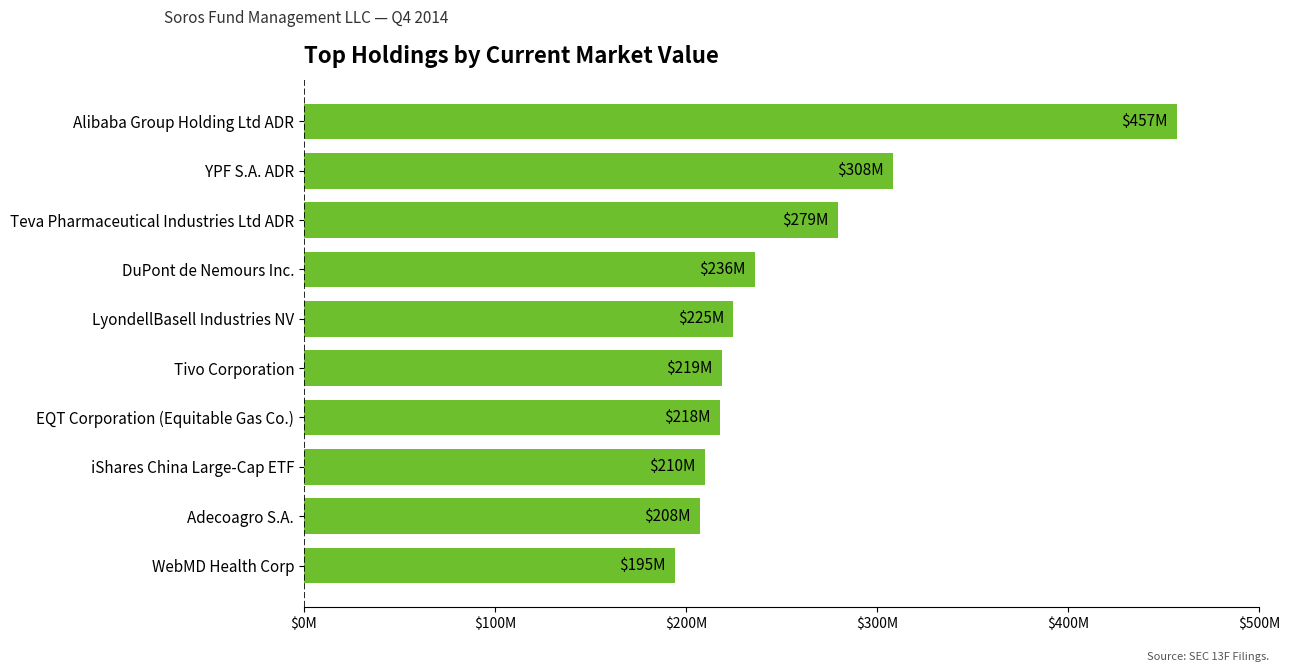

What is the minimum value shown in the chart?

194.5